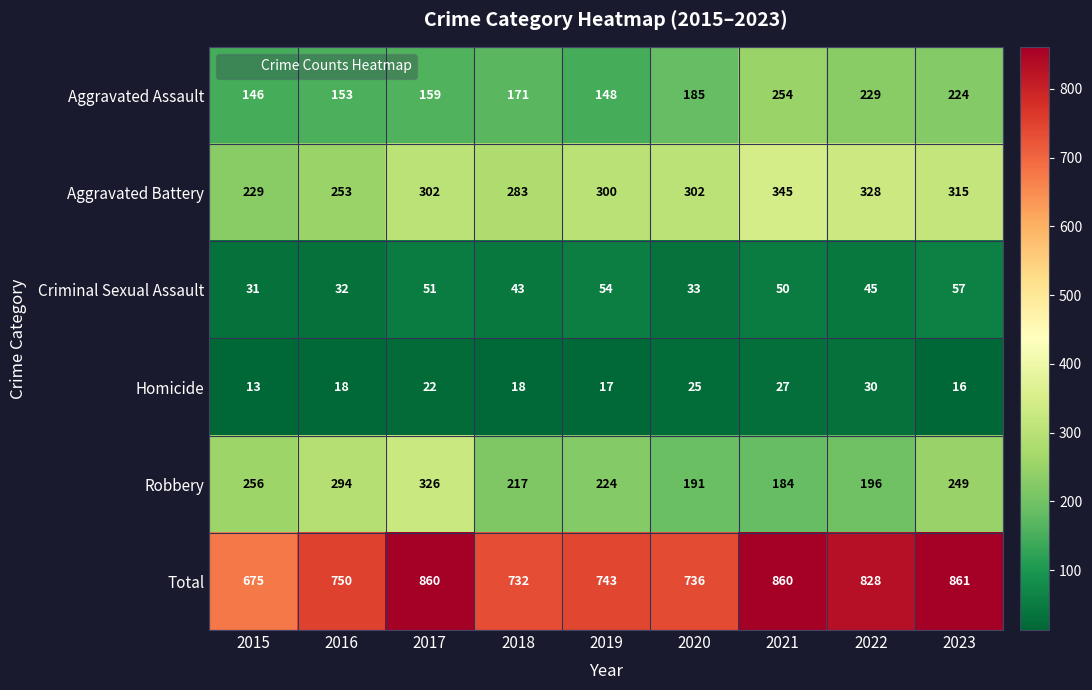

At which label is Aggravated Assault closest to 200?

2020